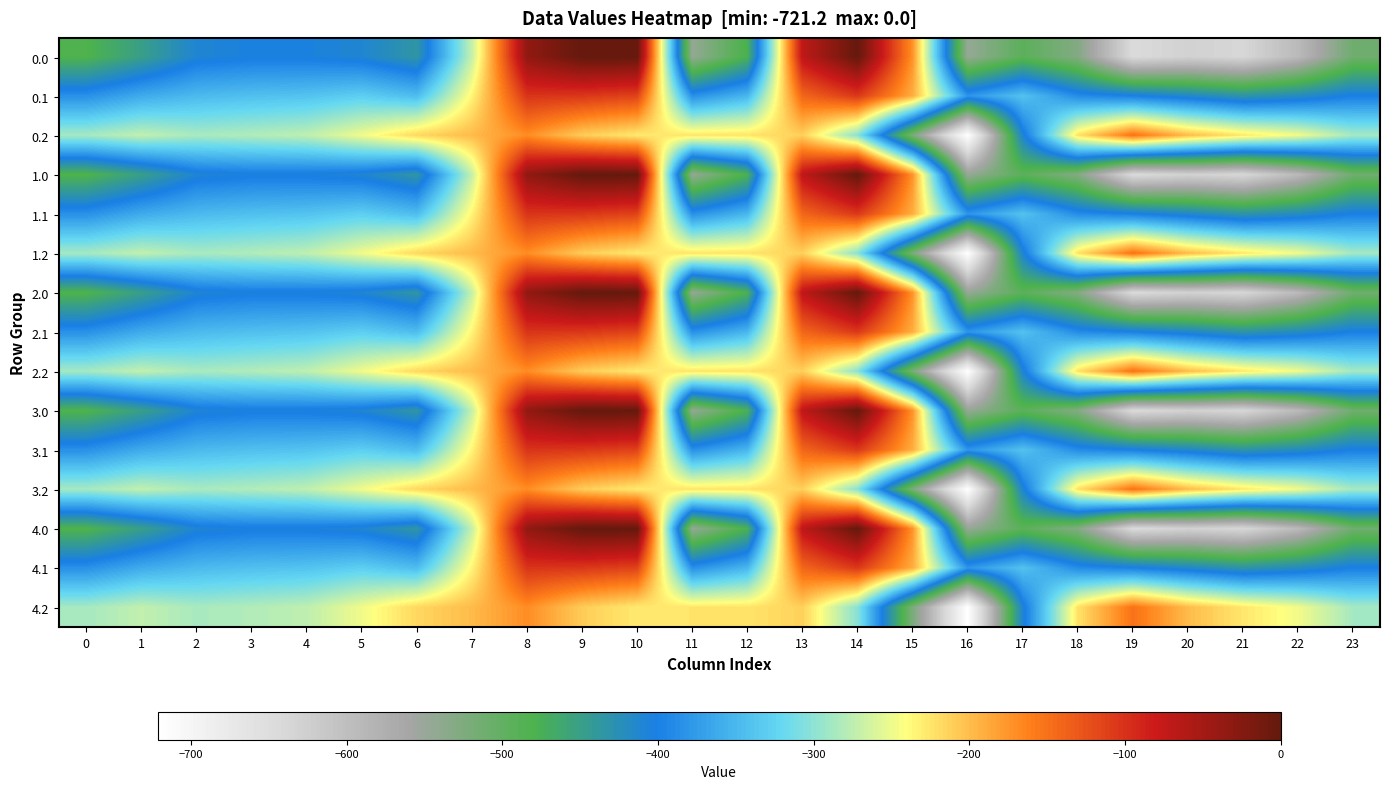

Between 9 and 4, which is larger?

9